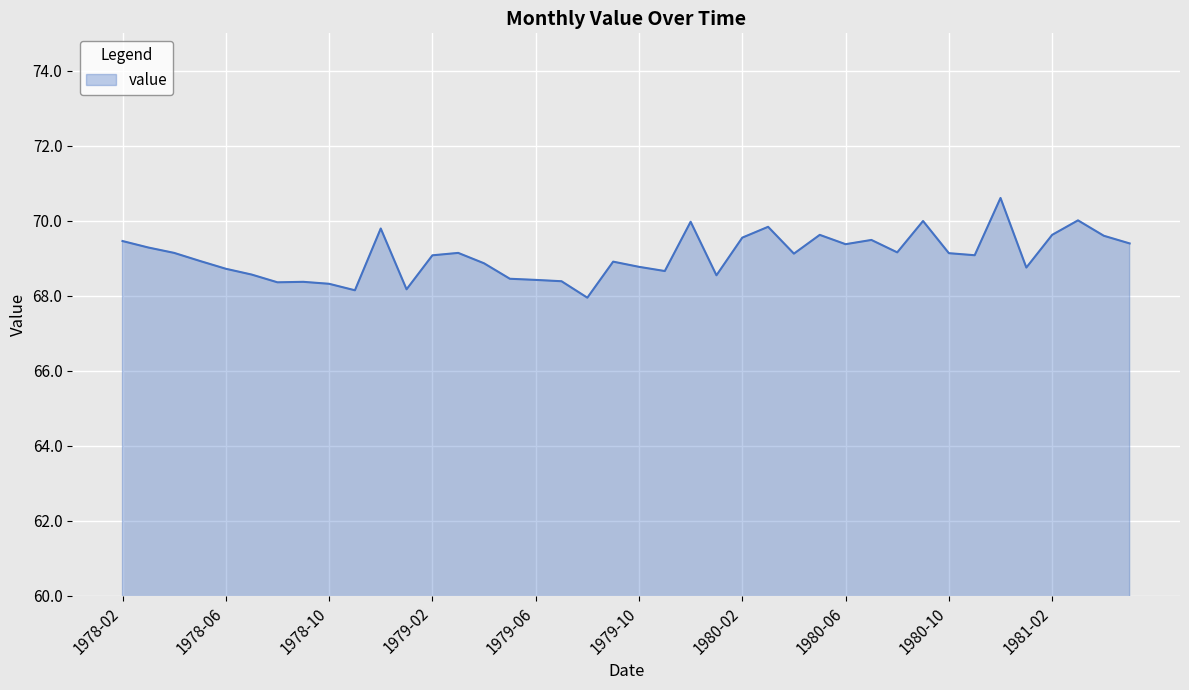

How many lines are shown in the chart?

1